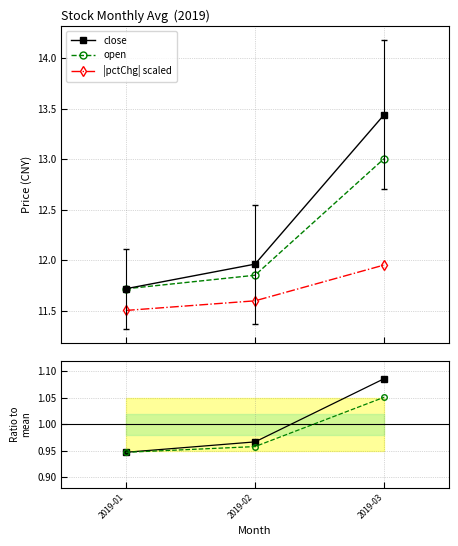

What is the greatest value displayed?

13.4